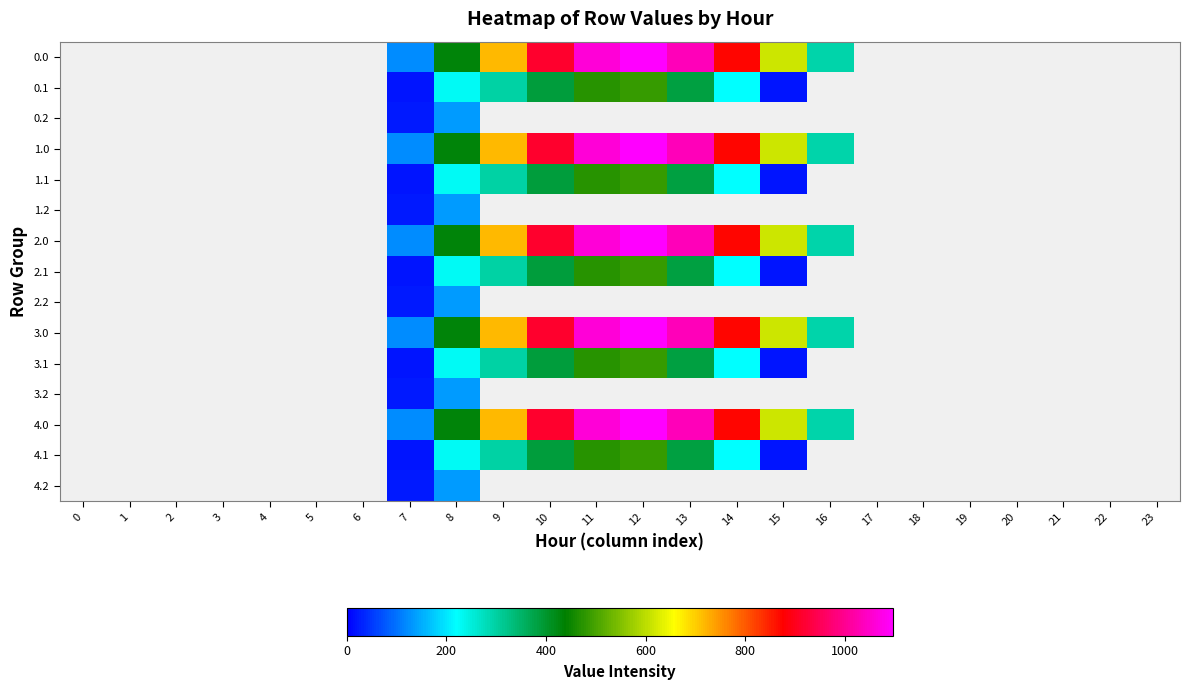

What is the greatest value displayed?

1096.7